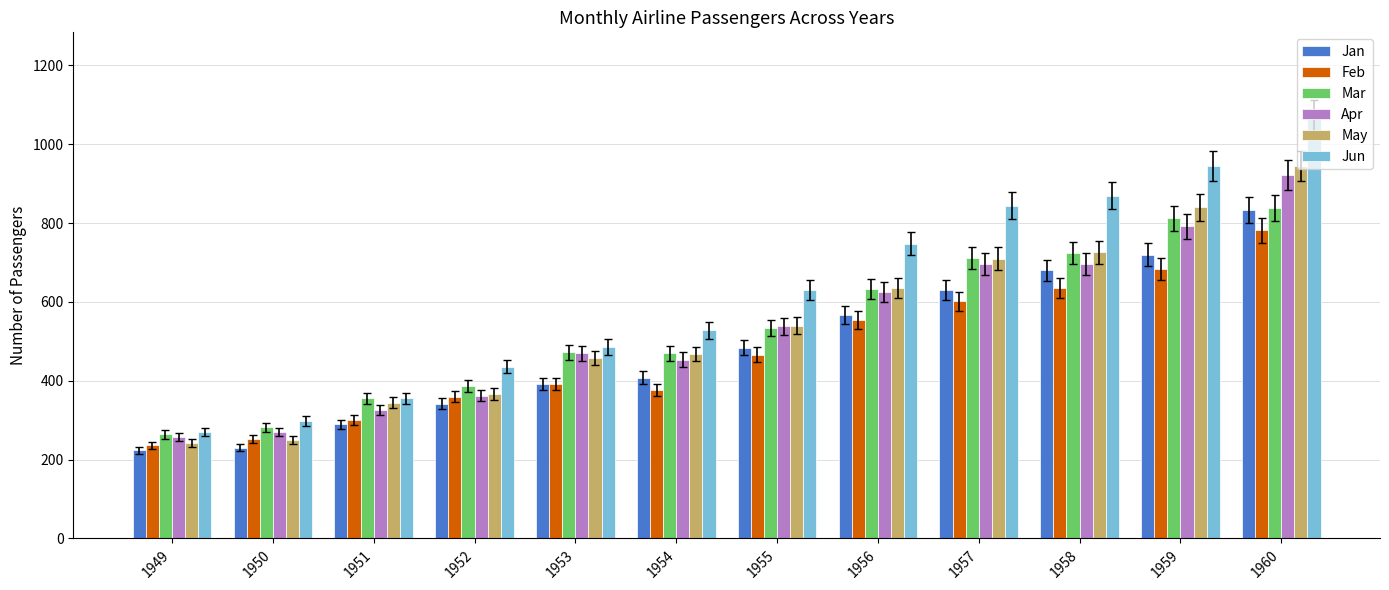

Read the Mar value at 1960.

838